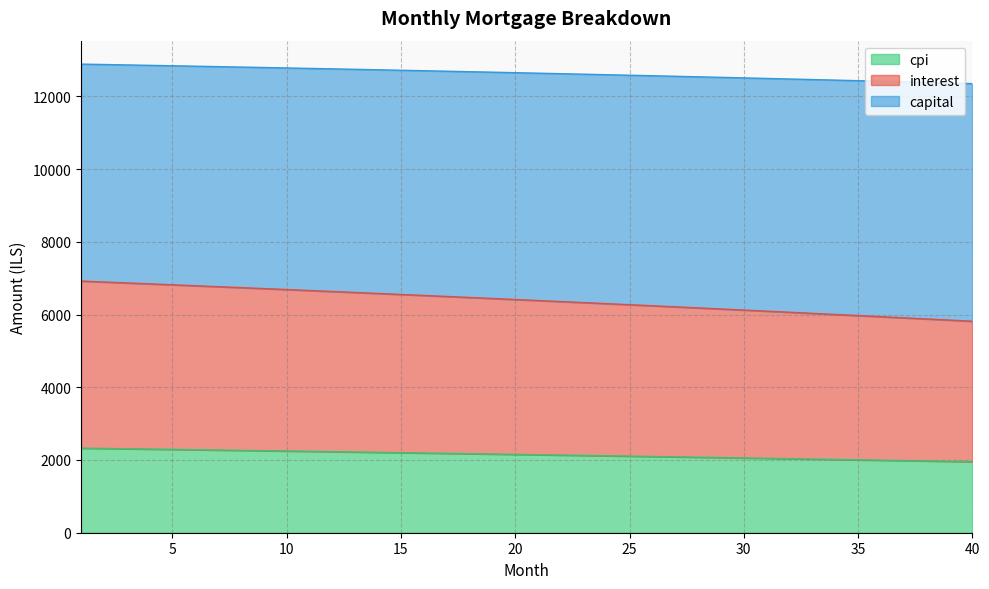

What is the difference between the maximum and minimum values in the cpi series?

373.4